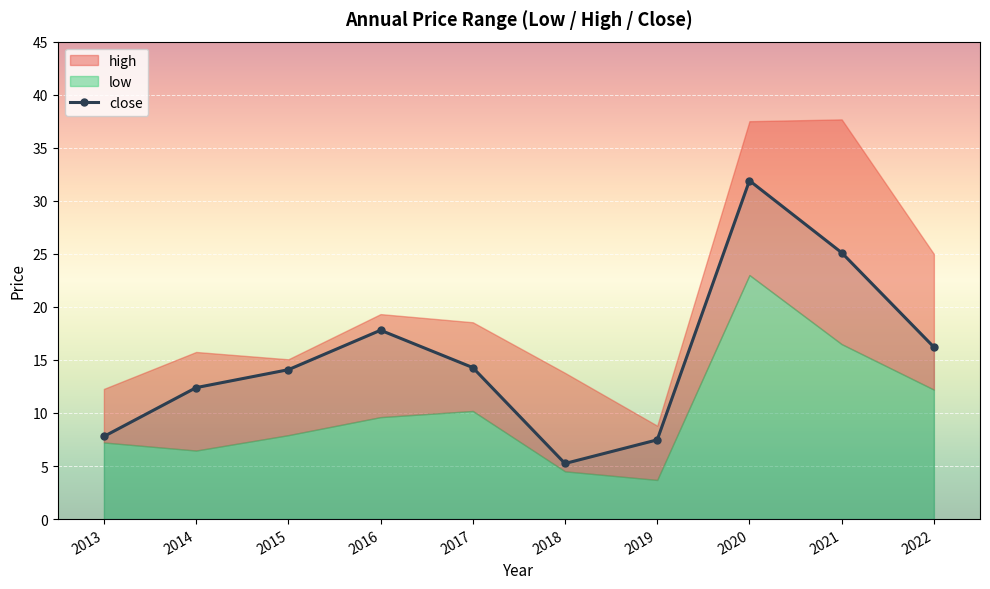

Where is the data nearest to the value 18?

2016